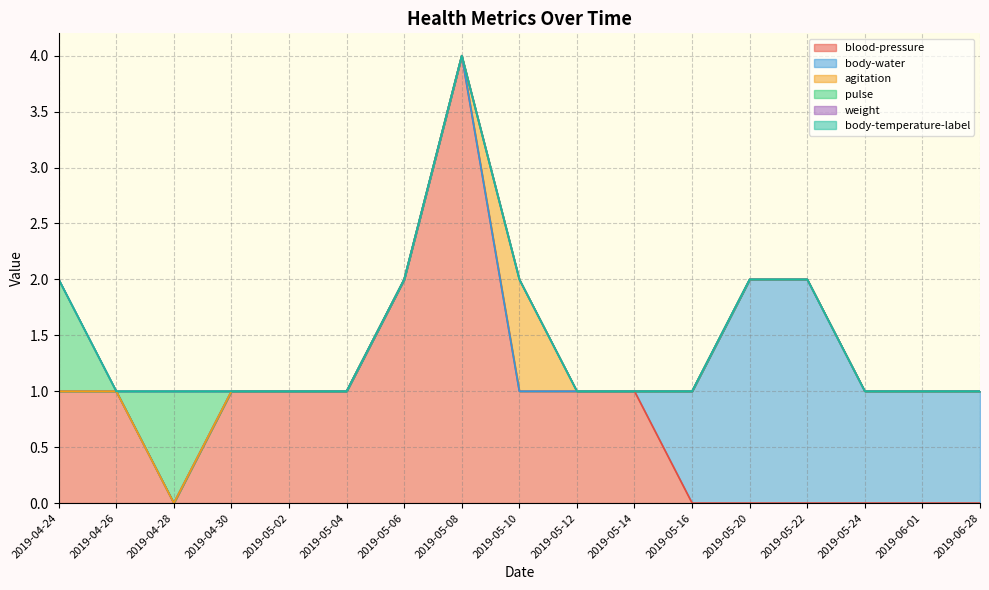

Reading left to right, extract all data points from this chart.

blood-pressure: 1	1	0	1	1	1	2	4	1	1	1	0	0	0	0	0	0
body-water: 0	0	0	0	0	0	0	0	0	0	0	1	2	2	1	1	1
agitation: 0	0	0	0	0	0	0	0	1	0	0	0	0	0	0	0	0
pulse: 1	0	1	0	0	0	0	0	0	0	0	0	0	0	0	0	0
weight: 0	0	0	0	0	0	0	0	0	0	0	0	0	0	0	0	0
body-temperature-label: 0	0	0	0	0	0	0	0	0	0	0	0	0	0	0	0	0